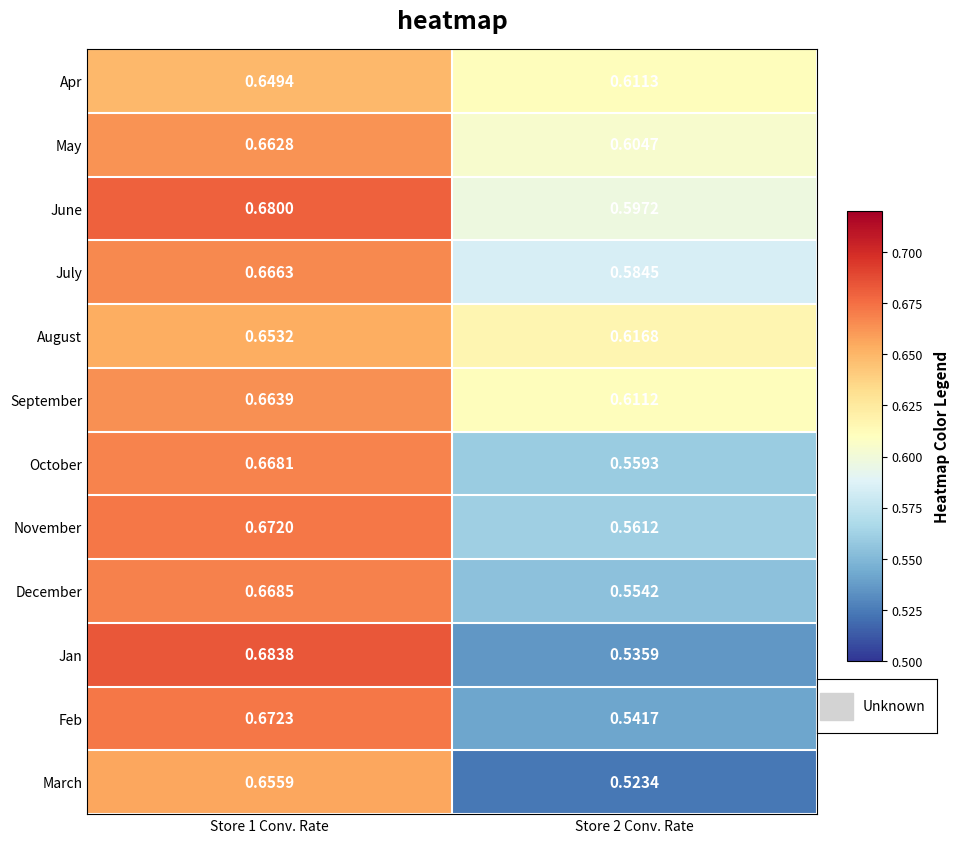

Which series has the largest total across all categories?

June